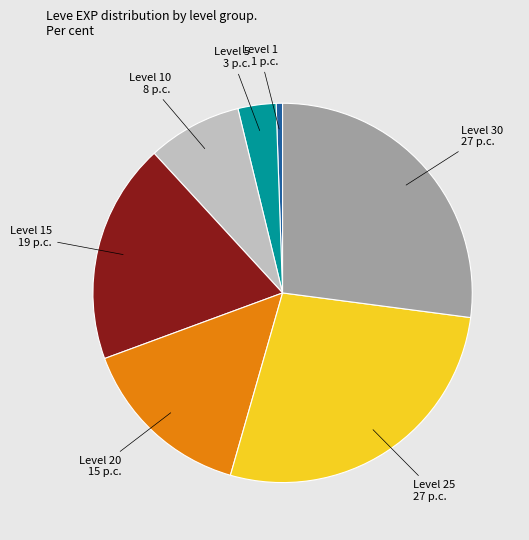

True or false: Level 1 accounts for 1% of the total.

True